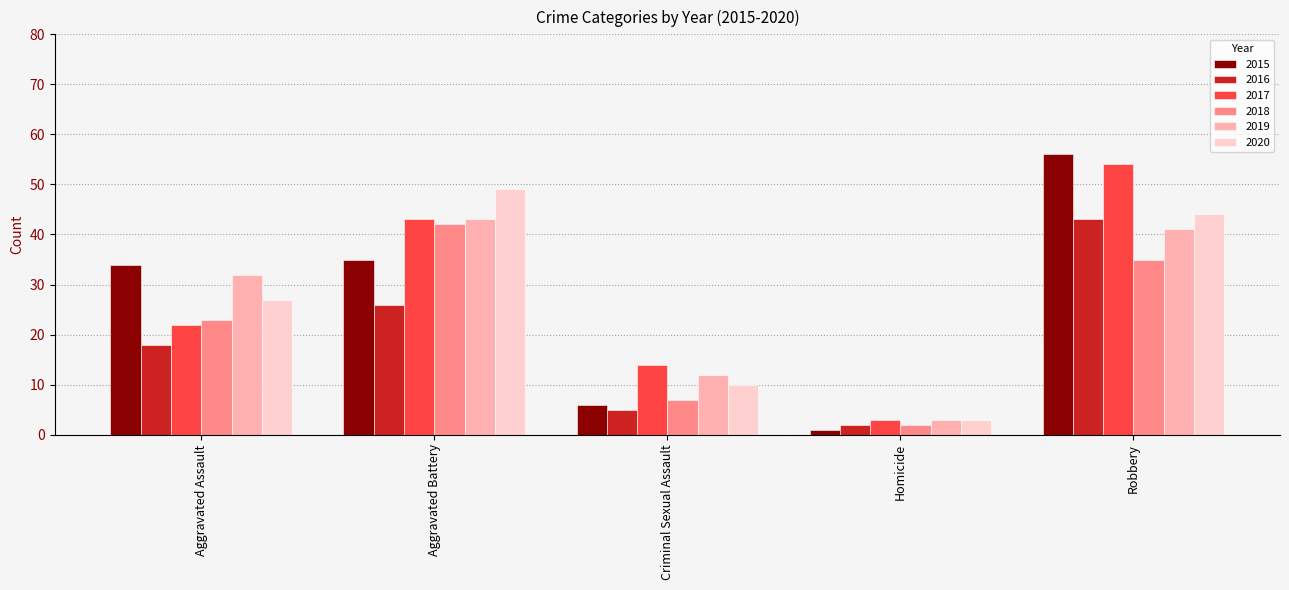

What is the maximum value shown in the chart?

56